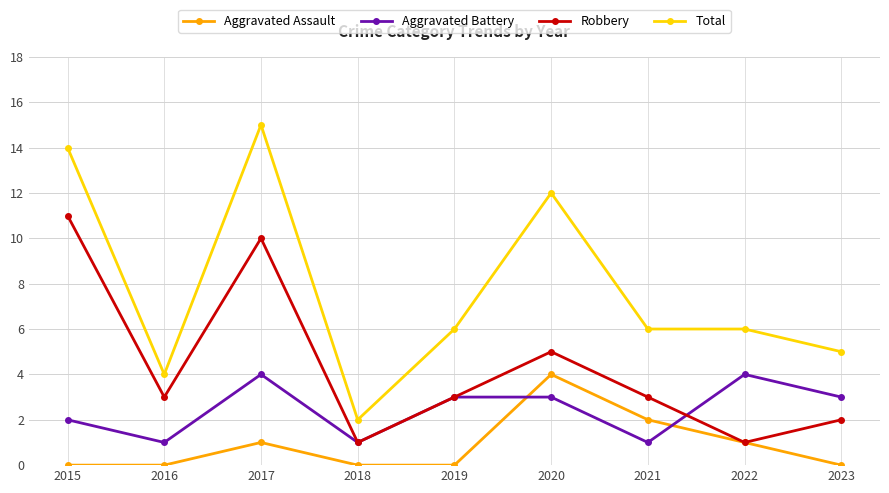

Where is the first local minimum for Robbery?

2016